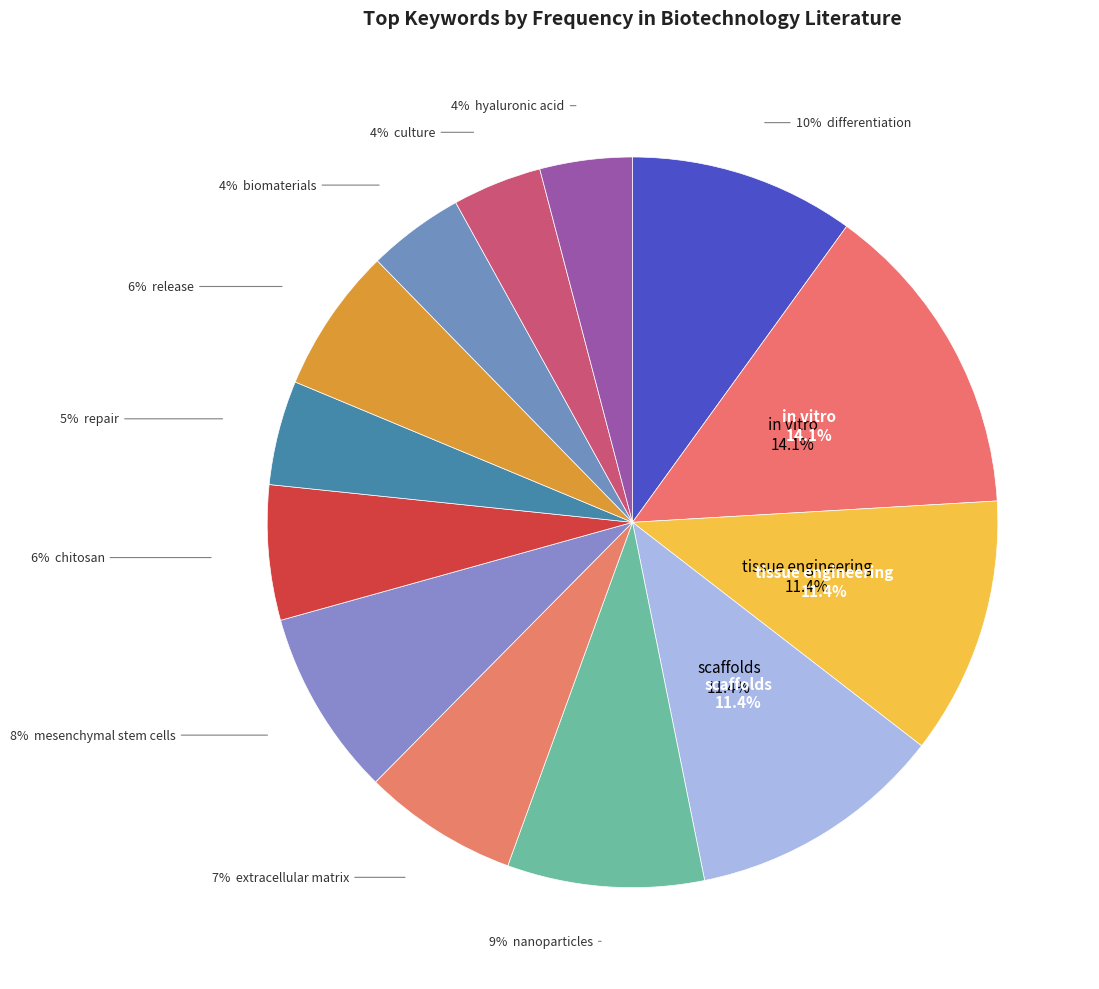

The biomaterials slice represents 10% of the pie. True or false?

False